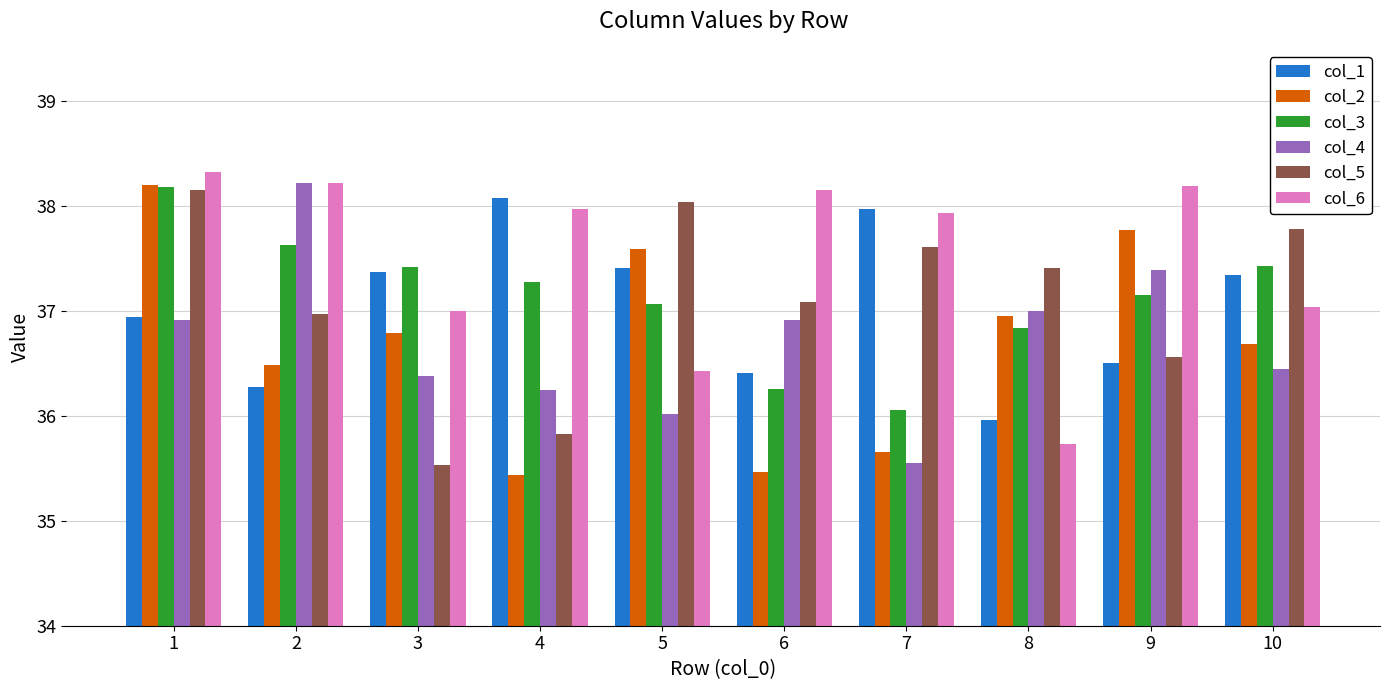

True or false: col_3 has a value of 36.8 at 8.

True